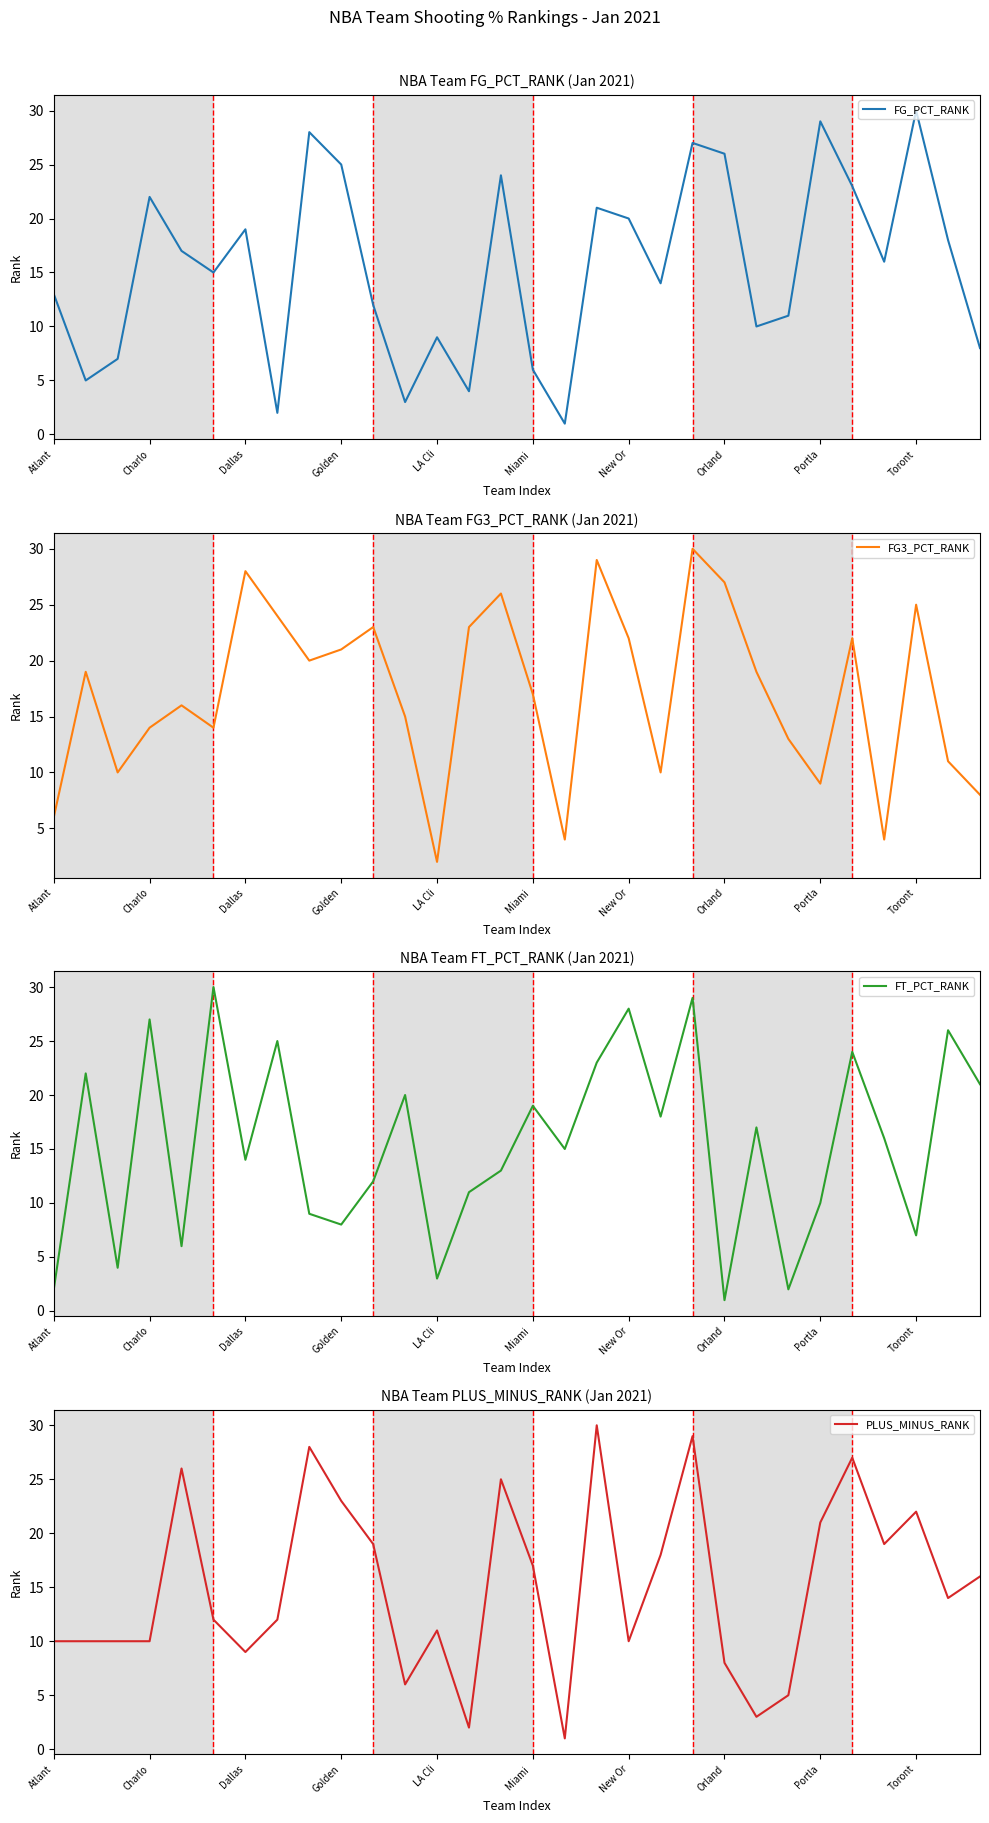

How many interior local peaks does the FT_PCT_RANK series have?

11